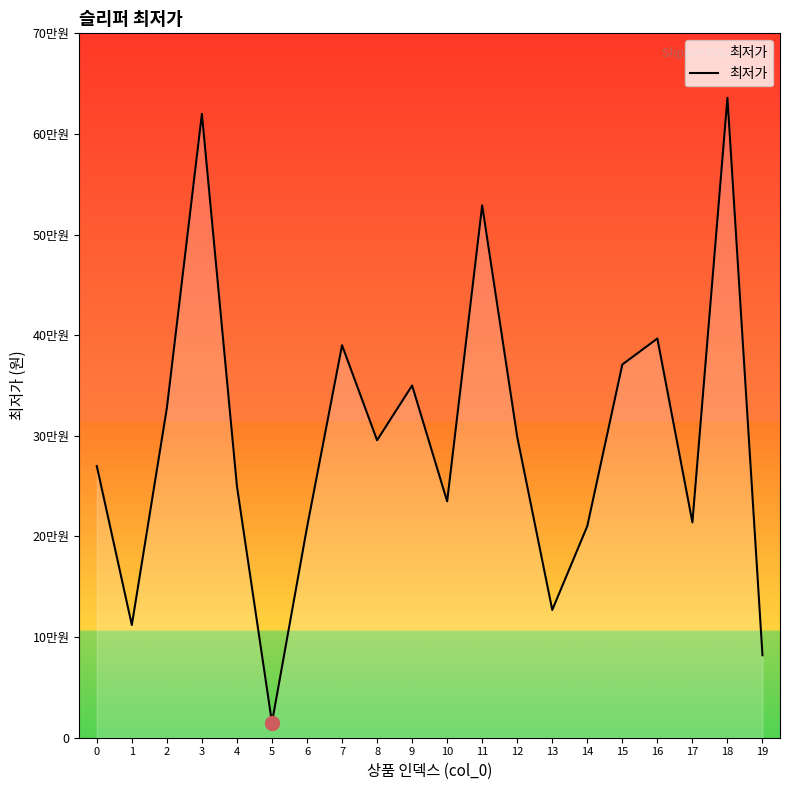

The value at 13 is 2848. True or false?

False